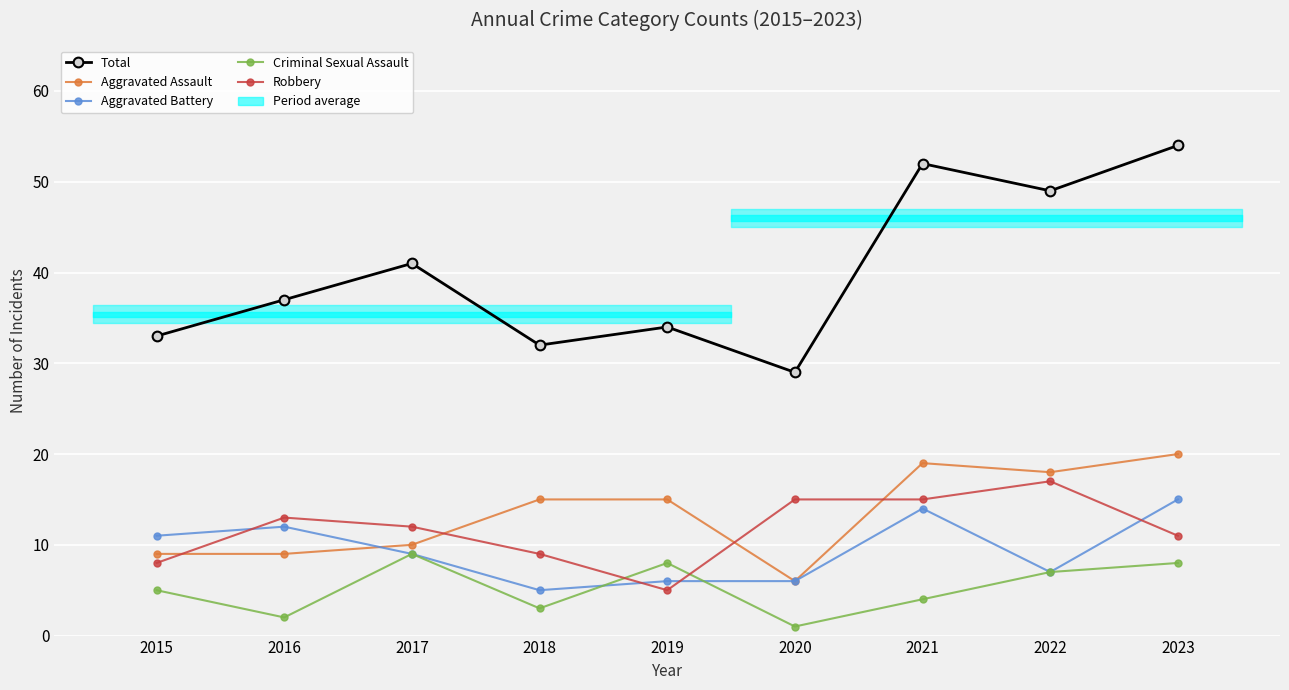

How many interior local peaks does the Aggravated Battery series have?

2